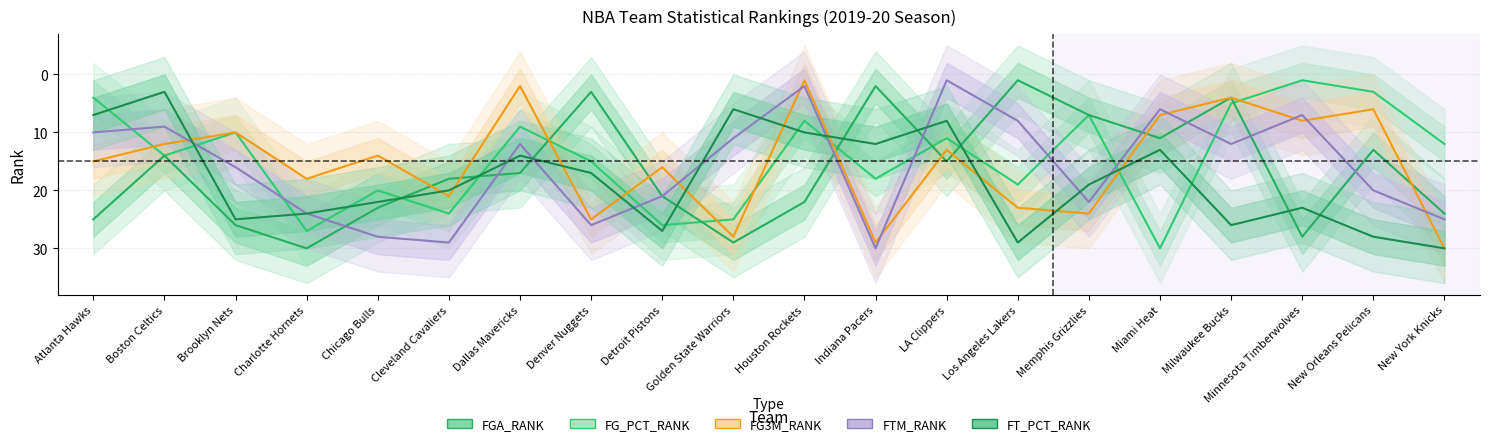

Which category has the highest value in the FTM_RANK series?

Indiana Pacers